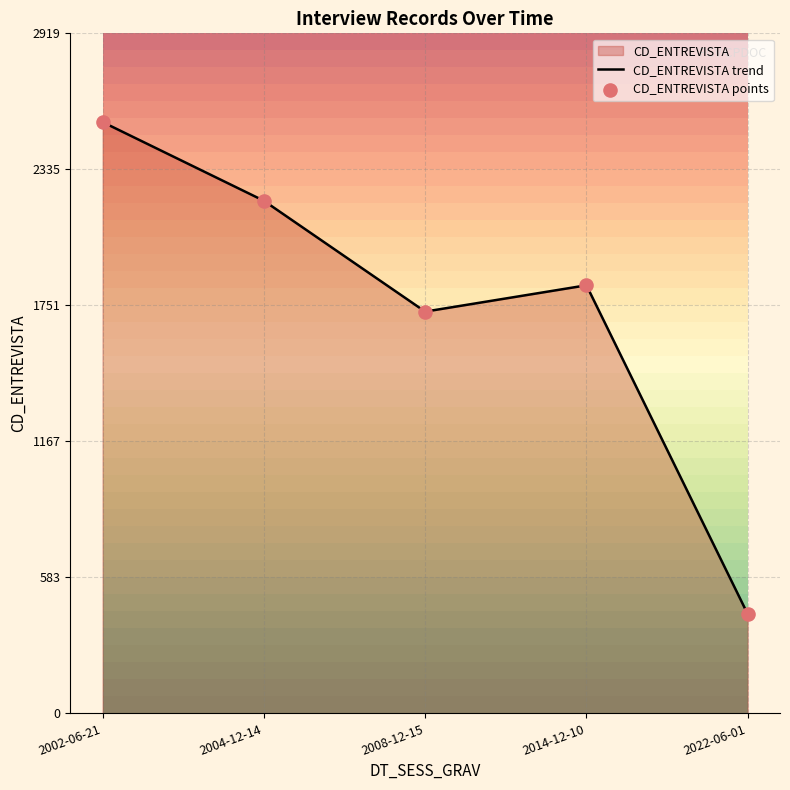

What is the total value across all series at 2014-12-10?

3676